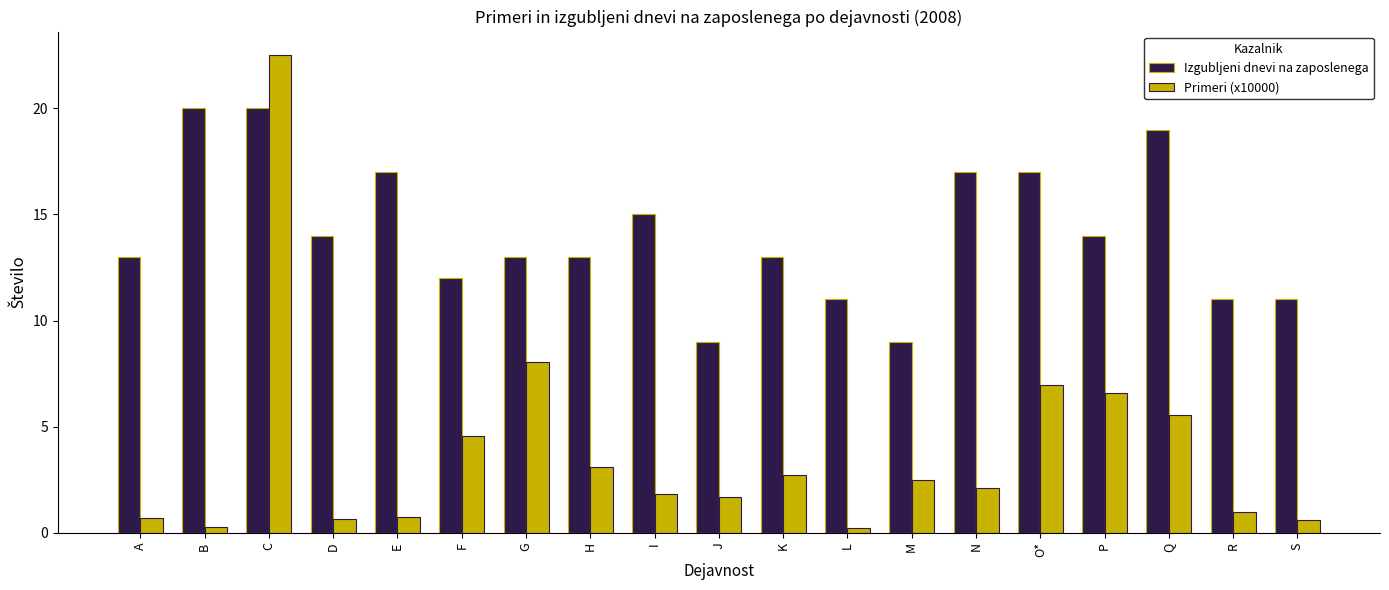

Between G and R, which series saw the biggest shift?

Primeri (x10000)